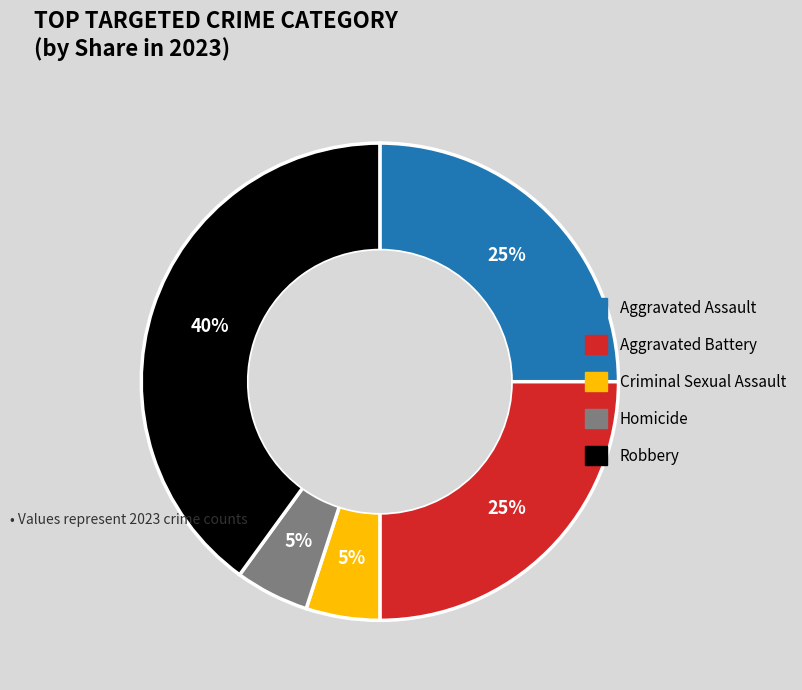

Is there a majority slice in this chart?

No